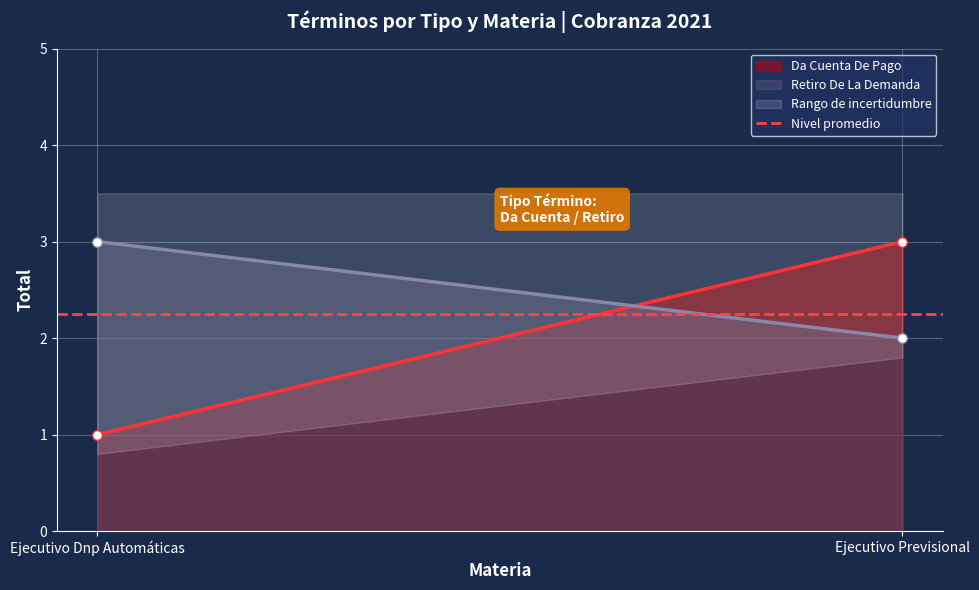

What is the maximum value shown in the chart?

3